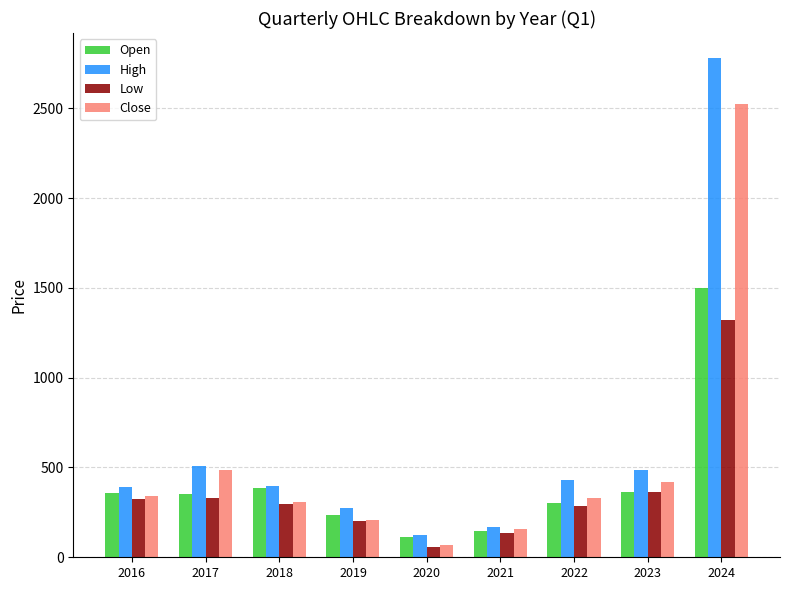

Which series has the largest total across all categories?

High